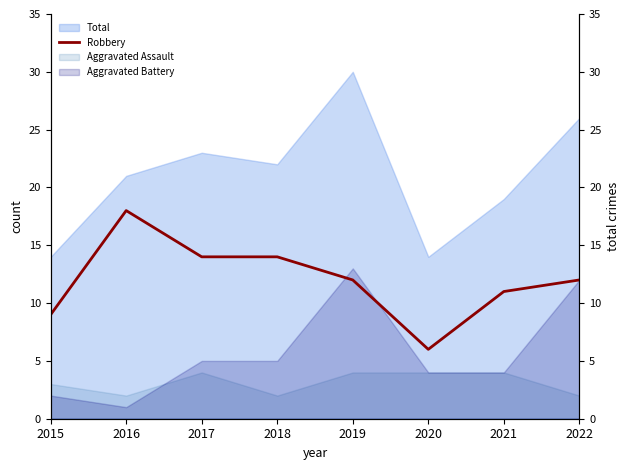

Which has a higher value, 2017 or 2022?

2017